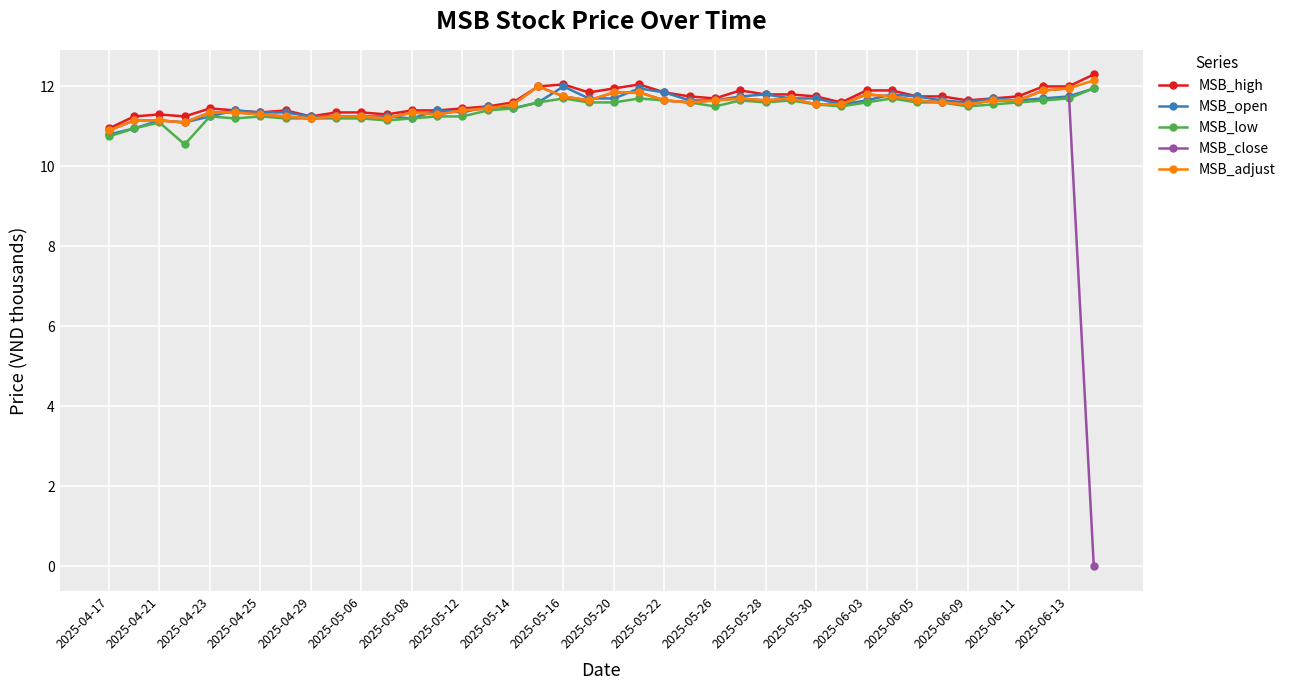

What is the maximum value for MSB_open?

12.0